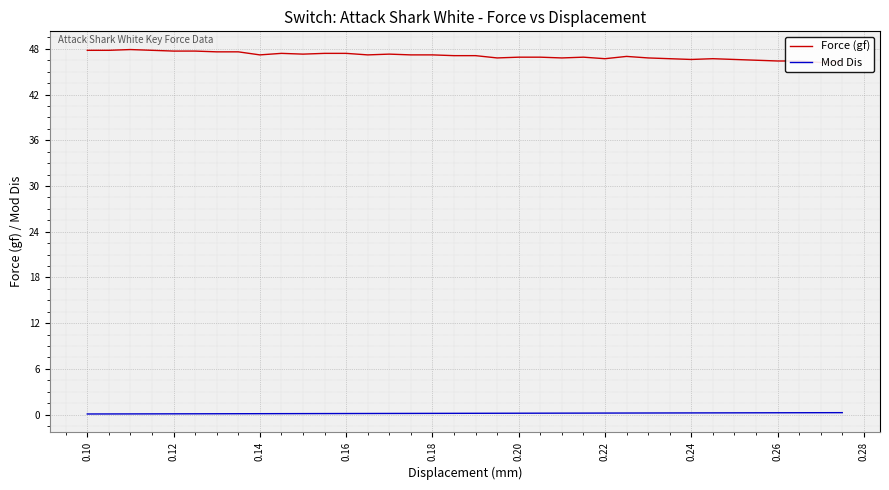

At which category does the chart reach its peak across all series?

0.12